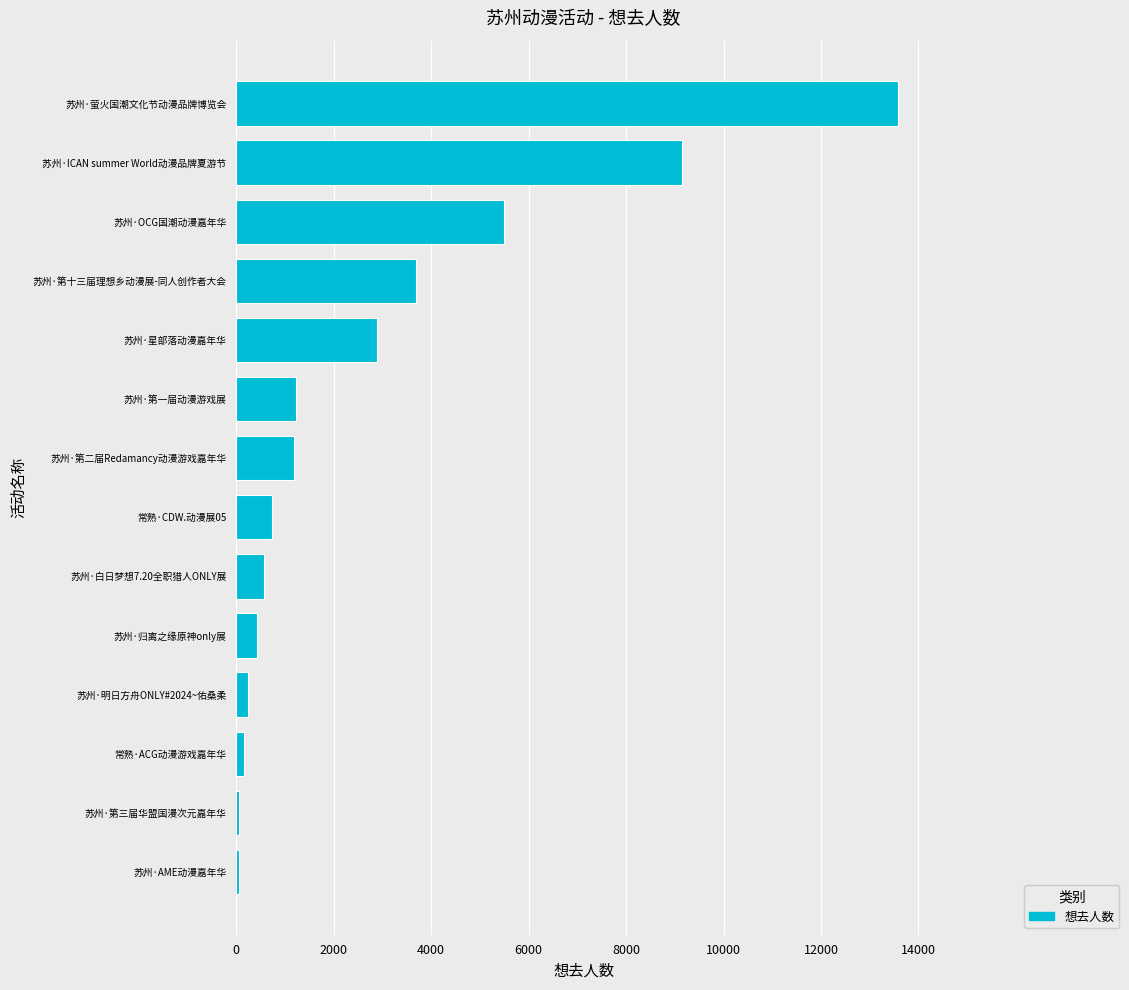

Are the bars grouped side by side (vs. stacked)?

No